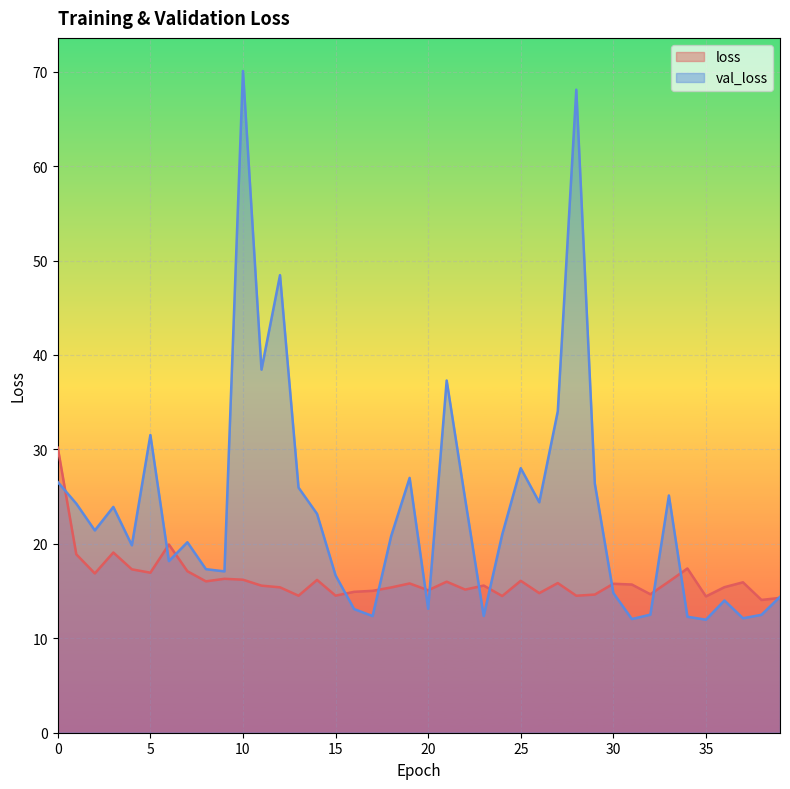

Where is val_loss nearest to the value 41?

11